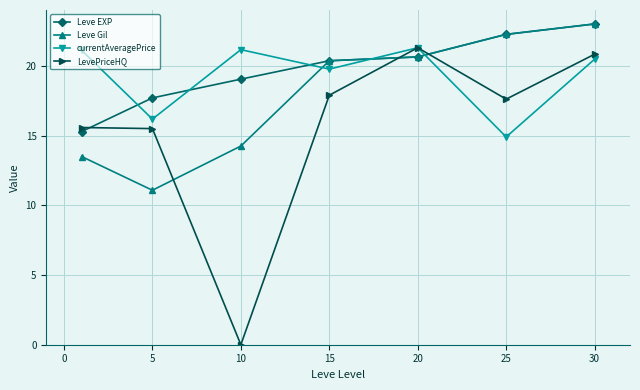

At how many categories does at least one series exceed 17?

7